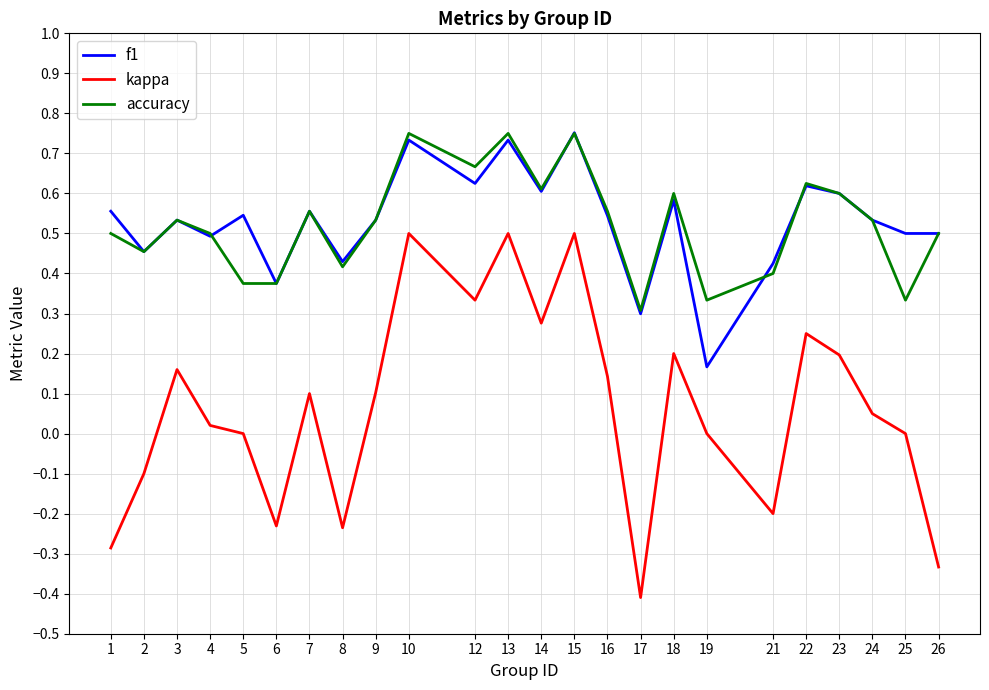

How many accuracy values are between 0 and 1?

24